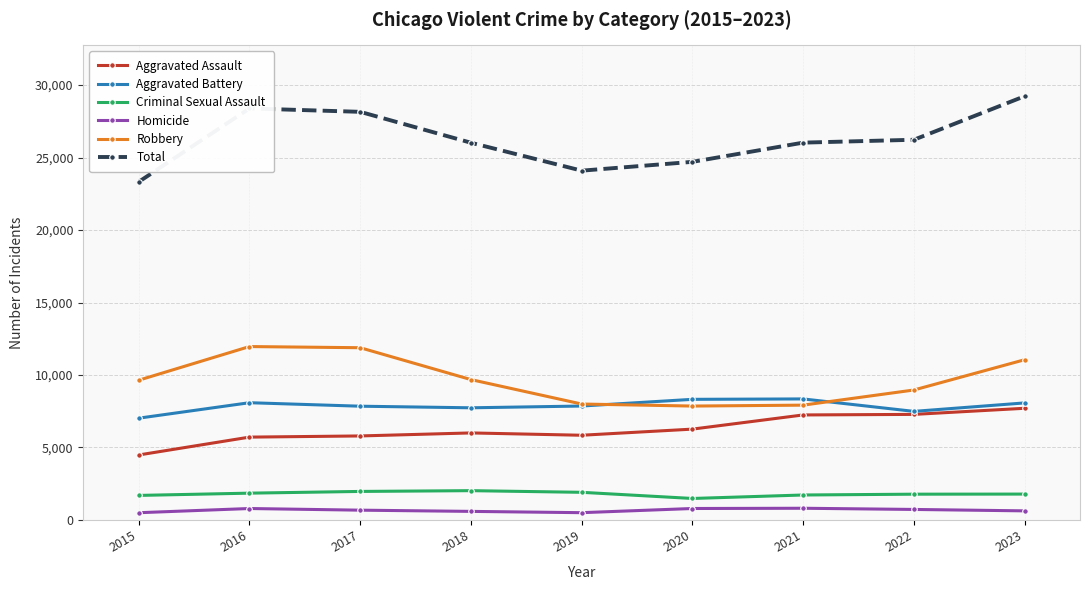

How many lines are shown in the chart?

6